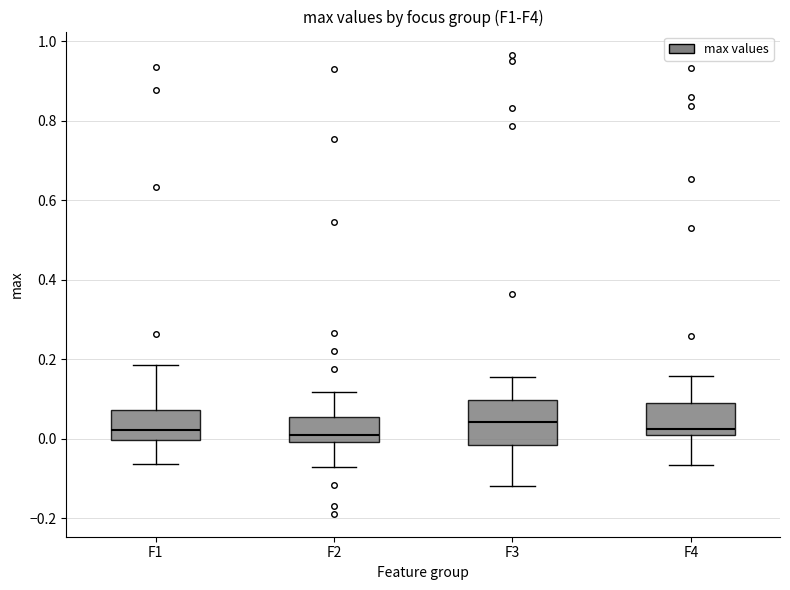

Reading left to right, read every box against the y-axis: the position of its median line, the range the box covers, and the ends of its whiskers. The values are not printed on the chart, so give them approximately, as read against the axis.

F1: median 0.02, box 0.00 to 0.08, whiskers -0.06 to 0.18
F2: median 0.02, box 0.00 to 0.06, whiskers -0.06 to 0.12
F3: median 0.04, box -0.02 to 0.10, whiskers -0.12 to 0.16
F4: median 0.02, box 0.00 to 0.10, whiskers -0.06 to 0.16